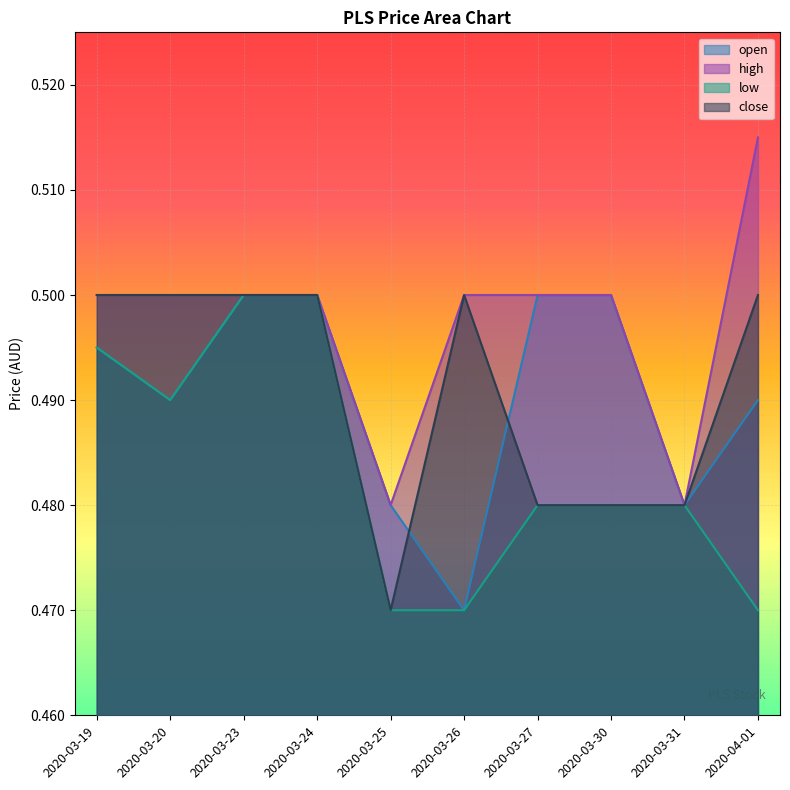

True or false: high and open intersect in this chart.

False